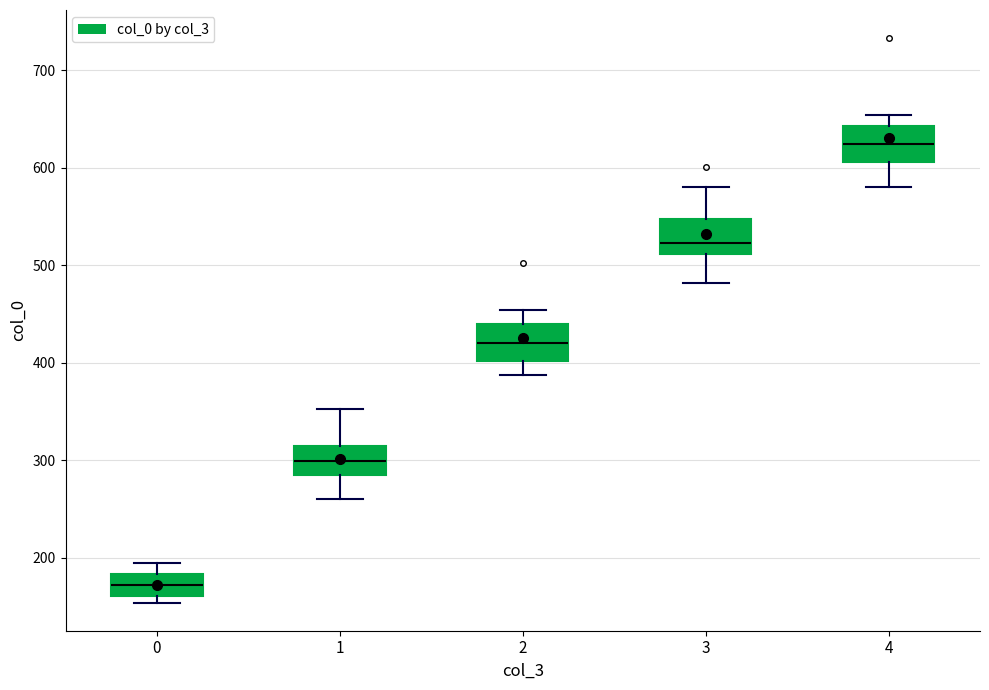

Reading left to right, read every box against the y-axis: the position of its median line, the range the box covers, and the ends of its whiskers. The values are not printed on the chart, so give them approximately, as read against the axis.

0: median 170, box 160 to 180, whiskers 150 to 200
1: median 300, box 290 to 310, whiskers 260 to 350
2: median 420, box 400 to 440, whiskers 390 to 450
3: median 520, box 510 to 550, whiskers 480 to 580
4: median 620, box 610 to 640, whiskers 580 to 650